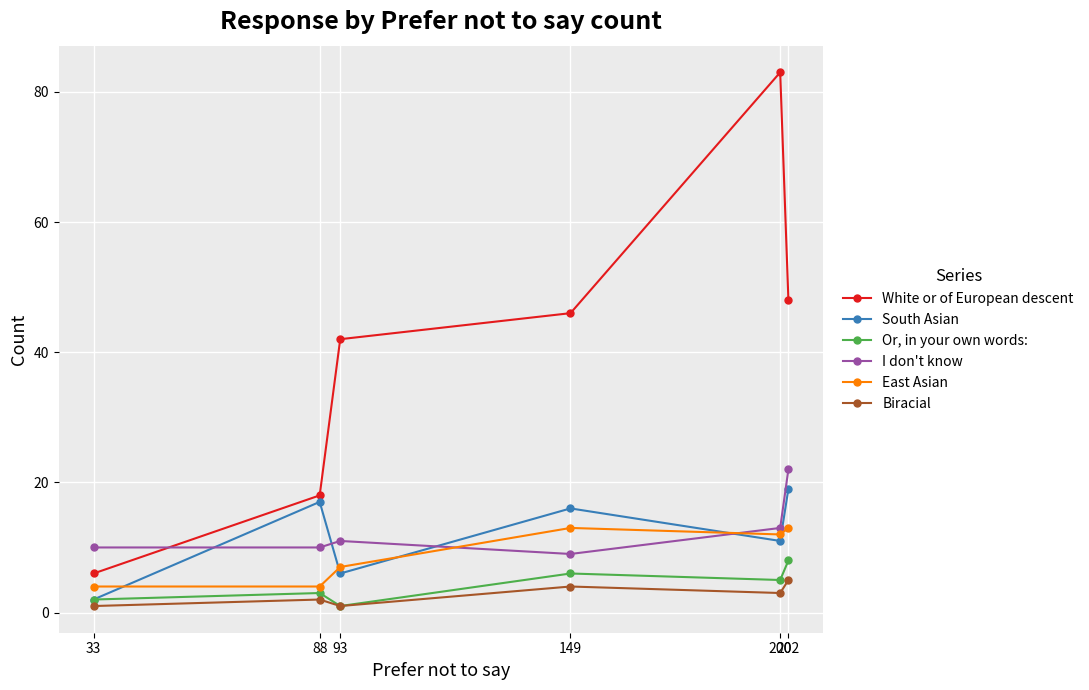

Where is the first local minimum for East Asian?

200